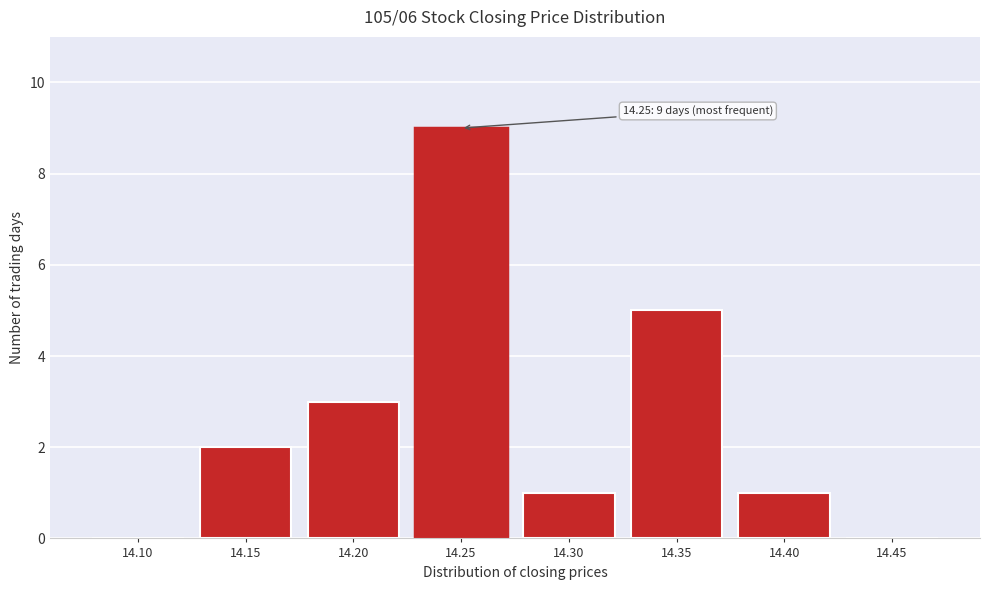

Reading left to right, what are all the values shown in this chart?

14.10=0	14.15=2	14.20=3	14.25=9	14.30=1	14.35=5	14.40=1	14.45=0